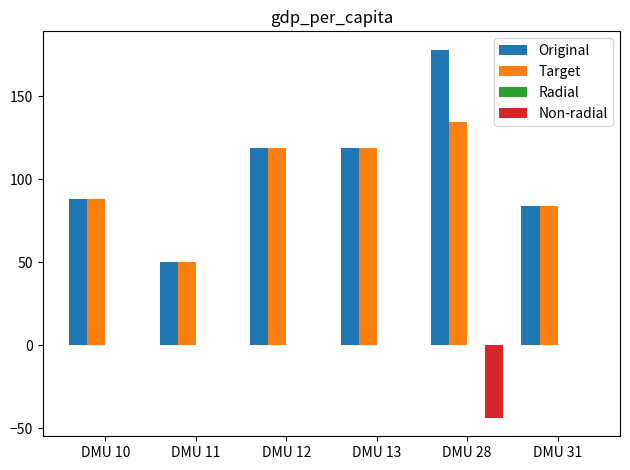

What is the sum of all Non-radial values?

-43.7